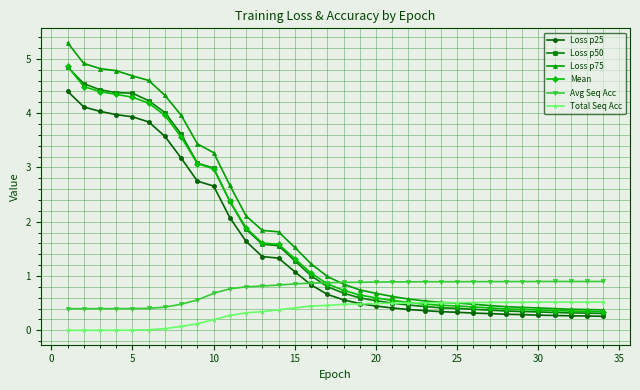

What is the greatest value displayed?

5.3